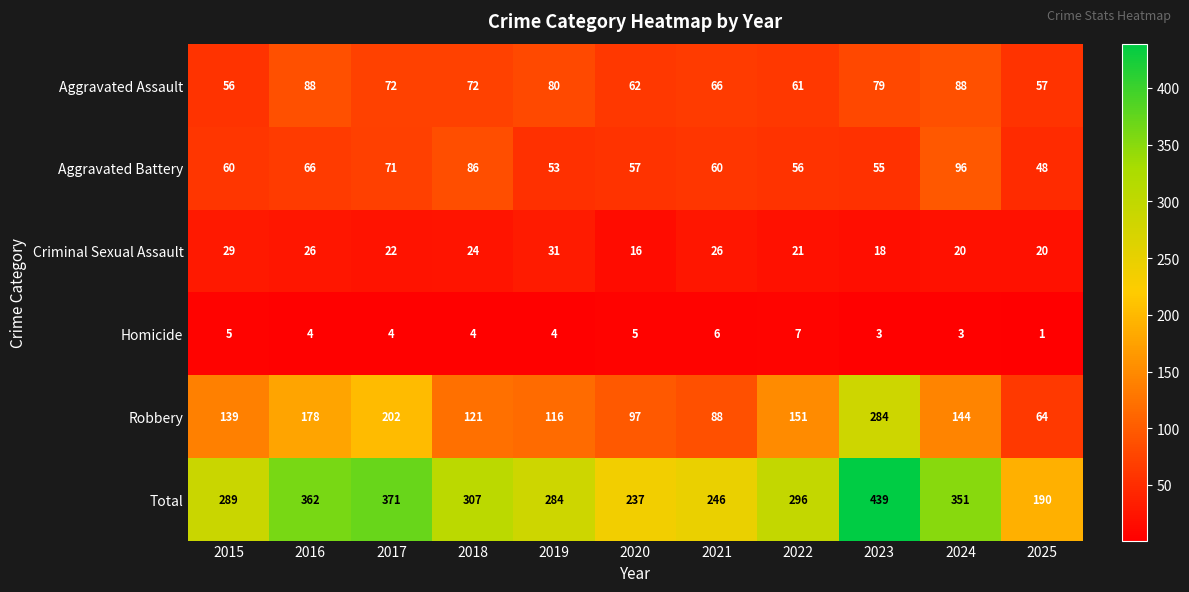

What is the difference between the Robbery values at 2017 and 2025?

138